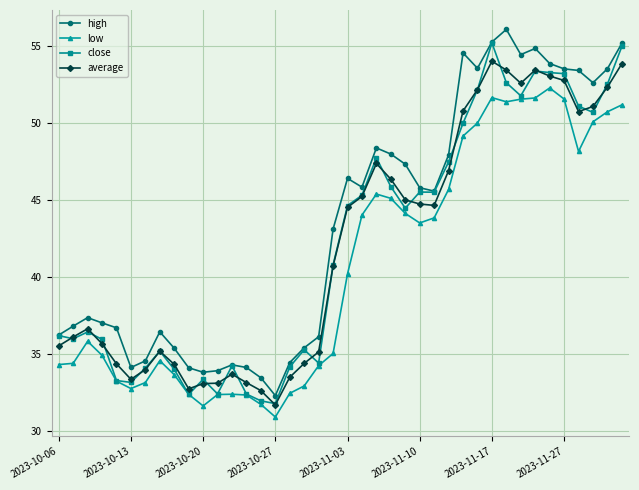

True or false: low and high intersect in this chart.

False